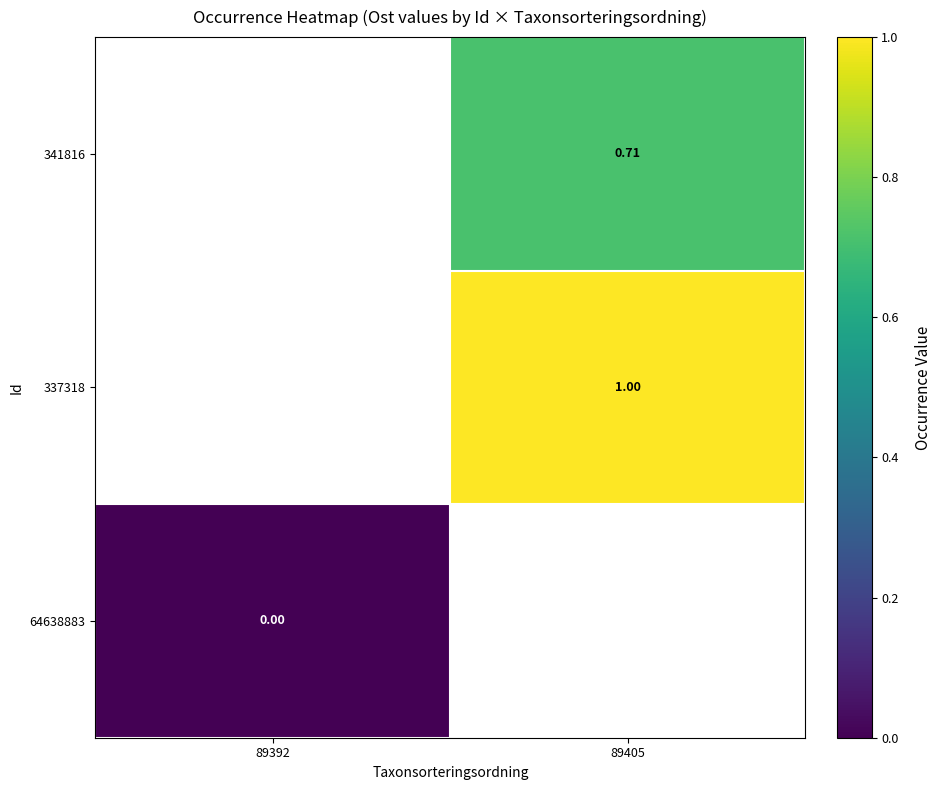

How many categories are shown in the chart?

2